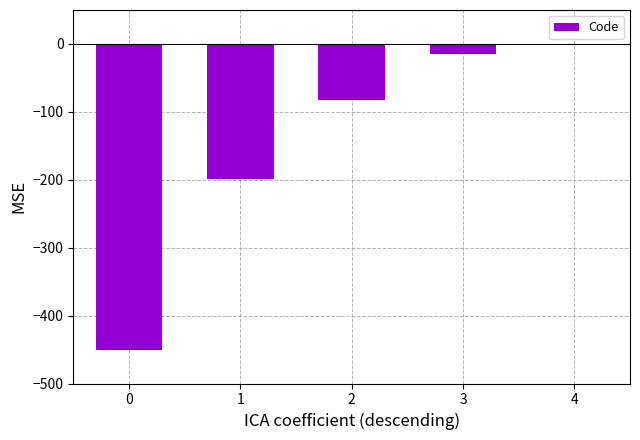

What is the sum of the values at 3 and 4?

-14.7